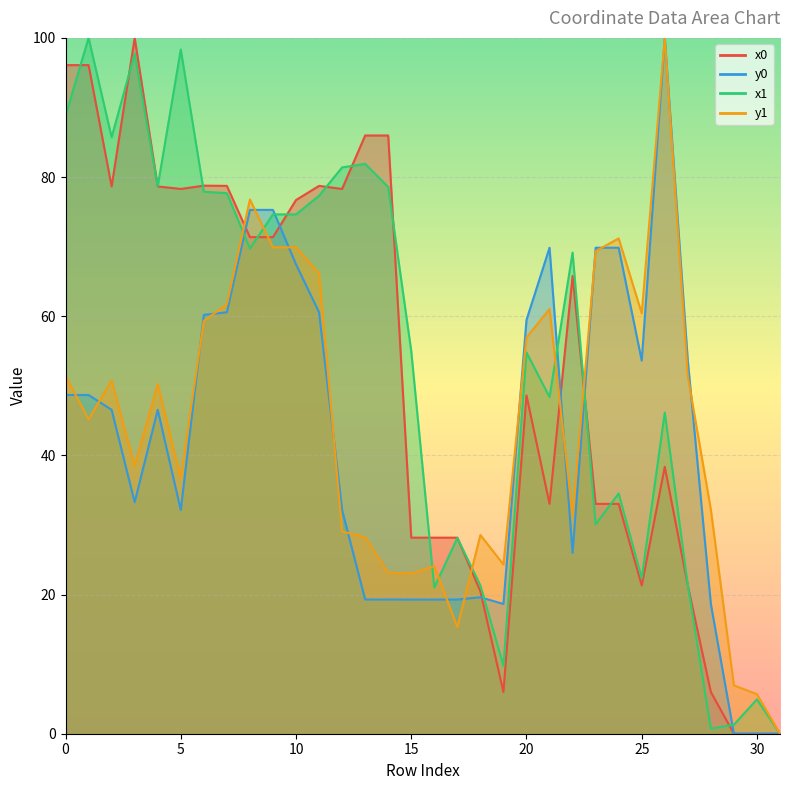

At which category does the chart reach its minimum across all series?

29